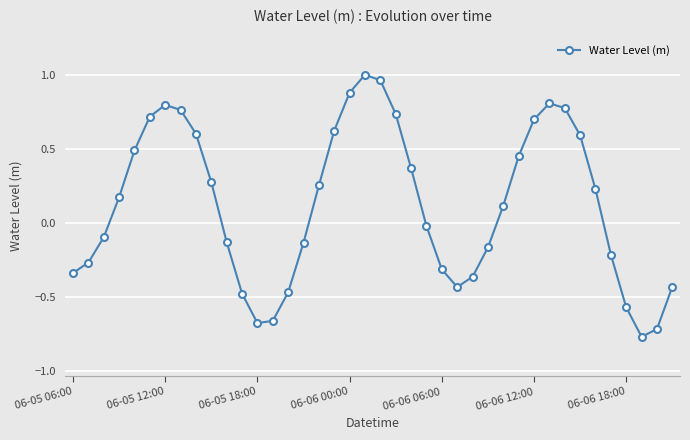

How many points are lower than both their immediate neighbors (excluding endpoints)?

3